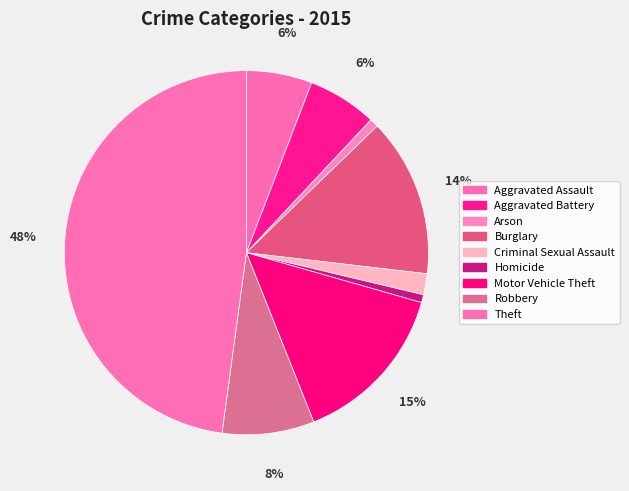

True or false: Motor Vehicle Theft accounts for 15% of the total.

True